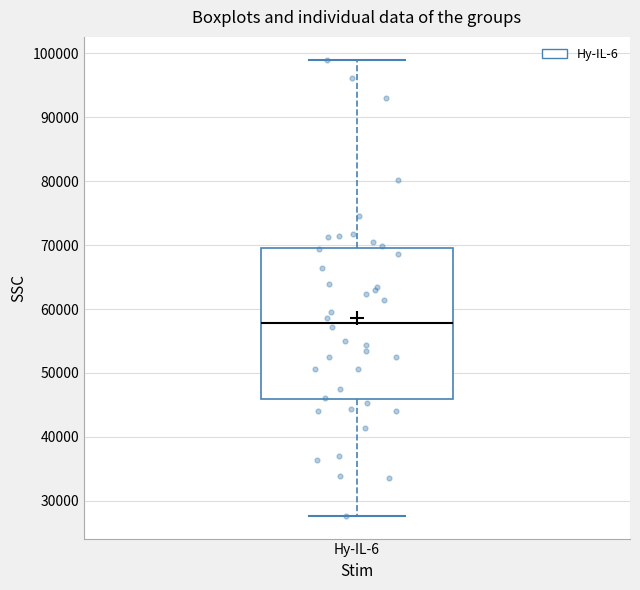

Read this box plot against the y-axis: the position of the median line, the range covered by the box, and the ends of both whiskers. The values are not printed on the chart, so give them approximately, as read against the axis.

median 58000, box 46000 to 70000, whiskers 28000 to 99000